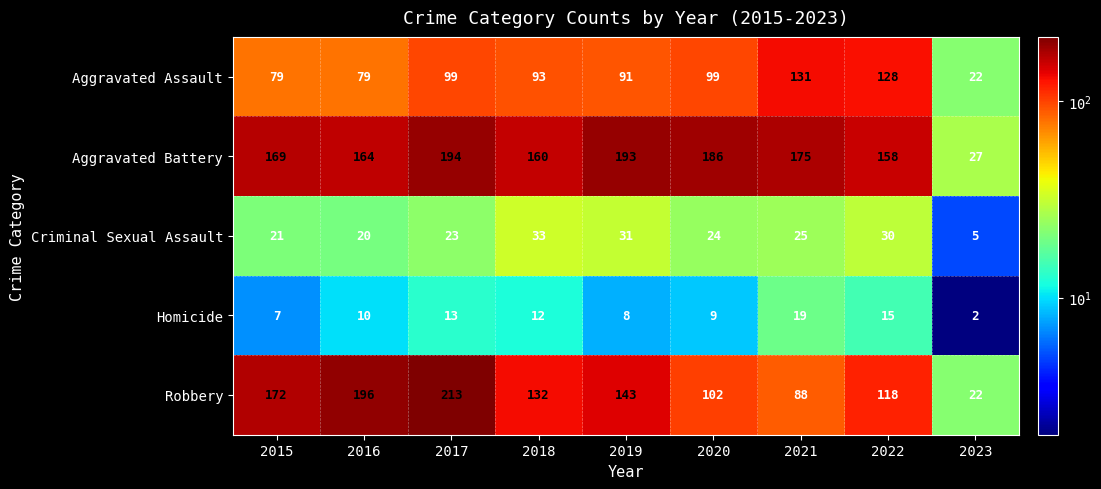

What is the average value of the Aggravated Battery series?

158